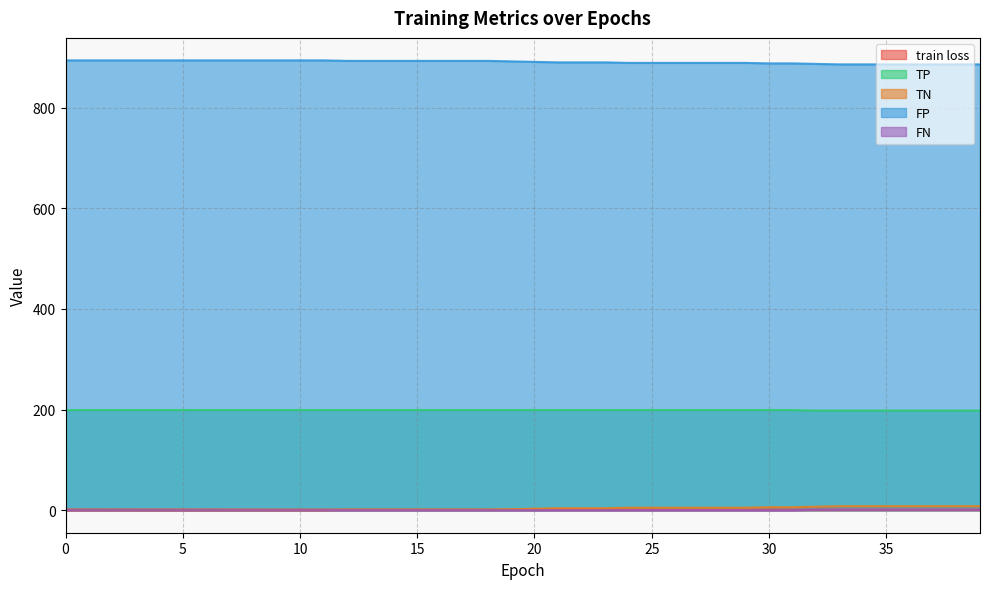

What is the total value across all series at 25?

1094.1